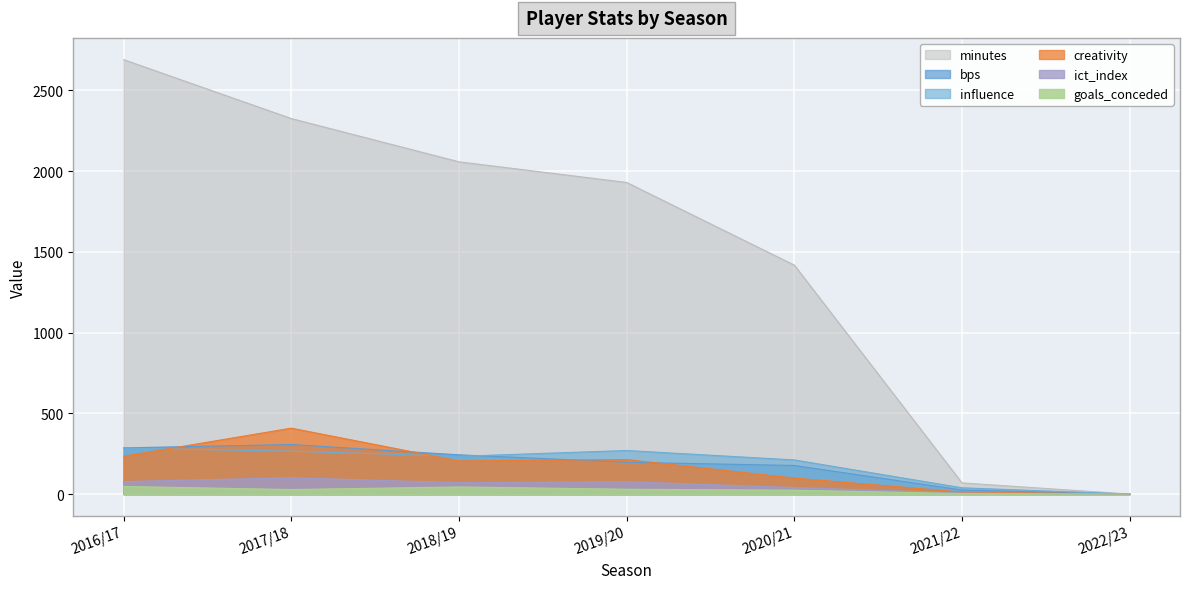

What is the value of the bps point at the 2nd from the left?

307.0